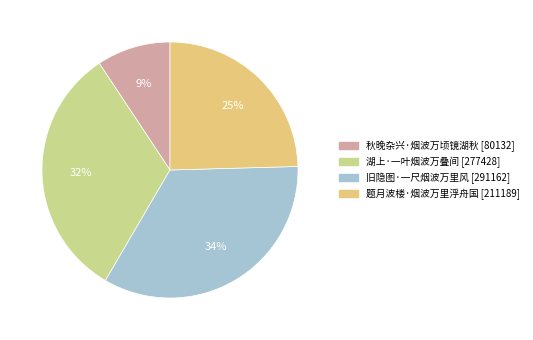

How many segments does this pie chart have?

4